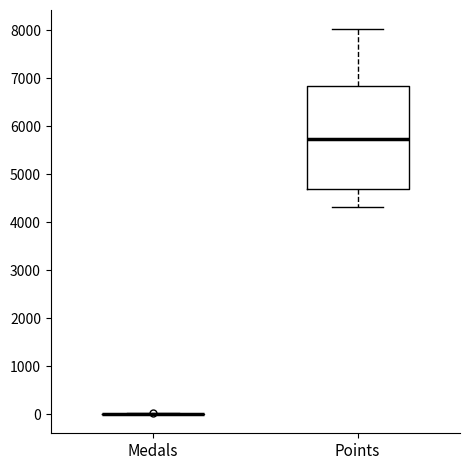

Comparing the boxes themselves (not the whiskers), which one is the tallest?

Points